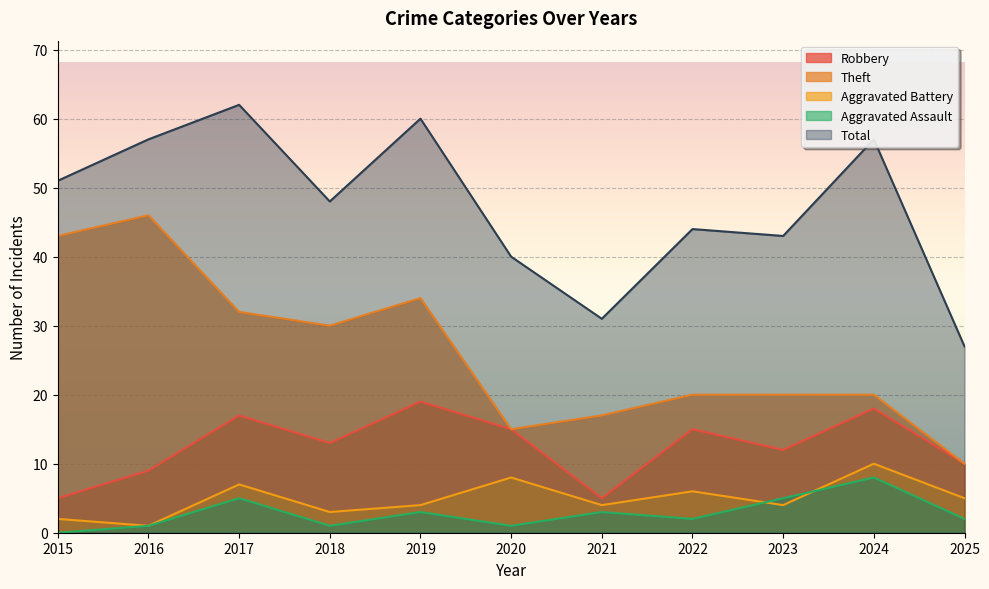

What is the total value across all series at 2022?

87